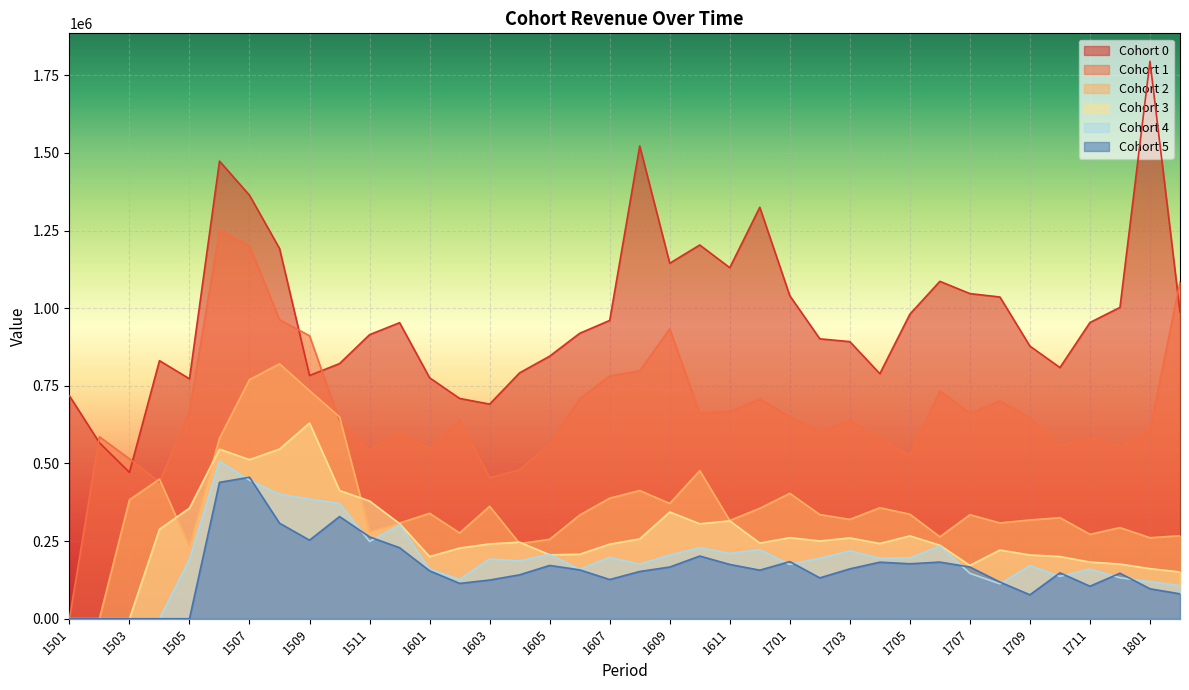

What is the maximum value shown in the chart?

1795416